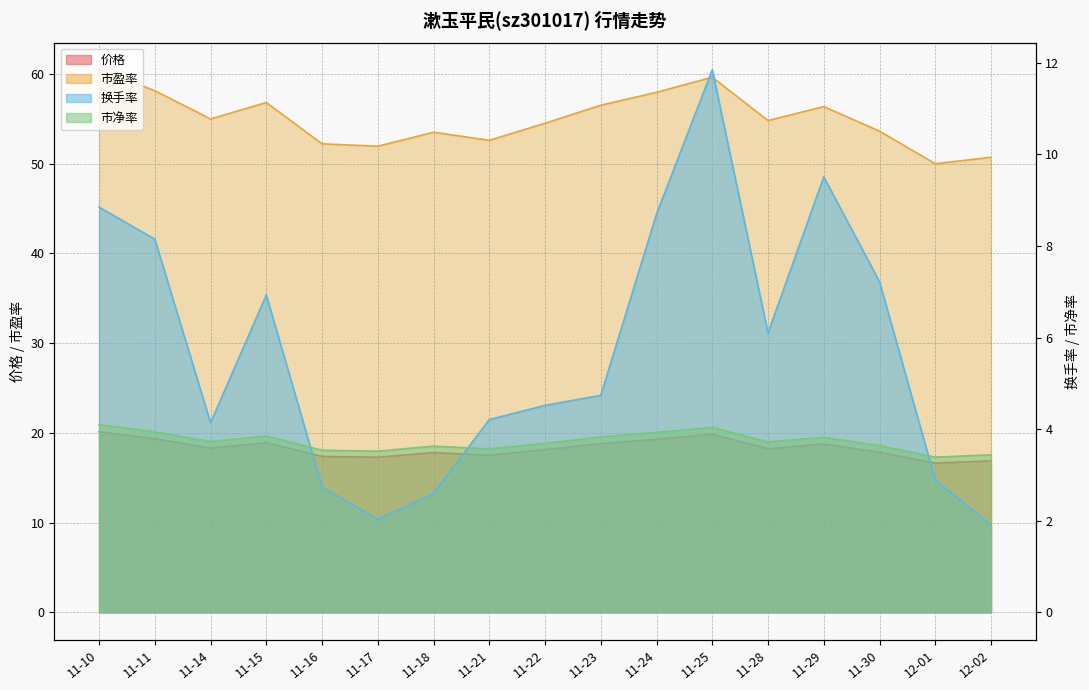

What is the spread (max minus min) of values at 11-16?

49.5